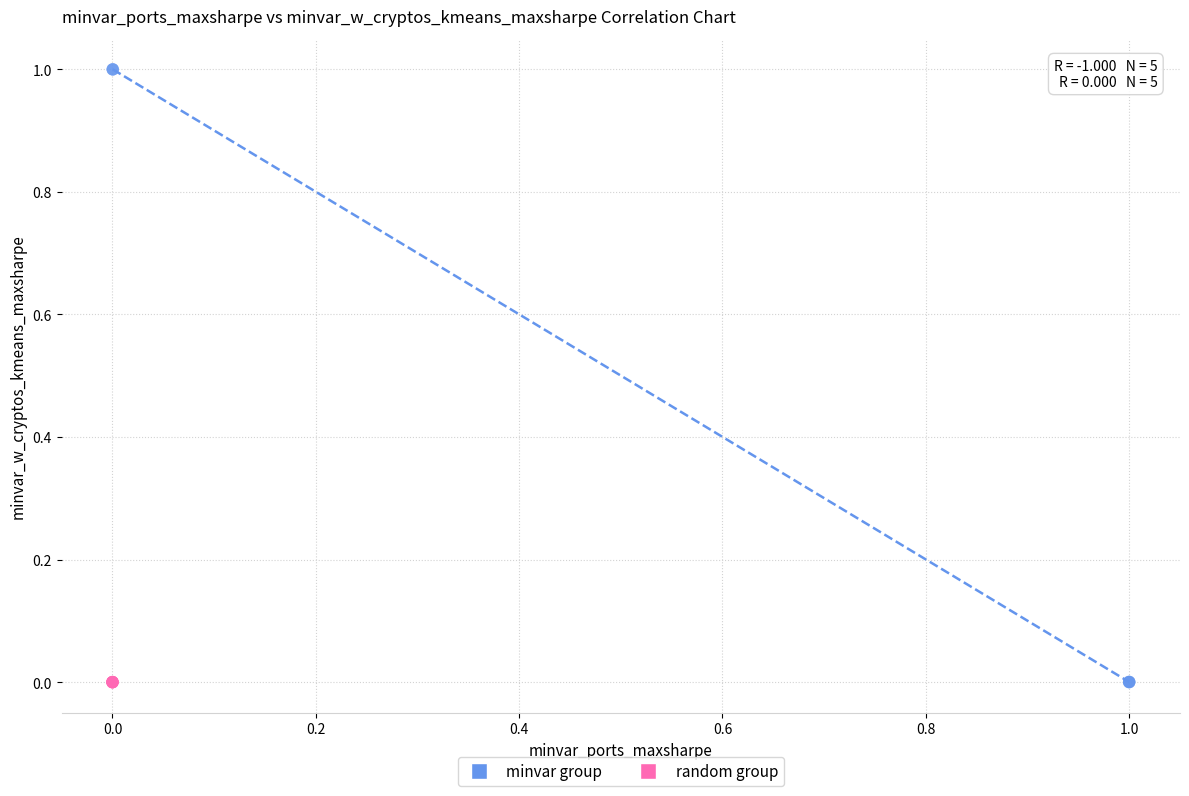

Which series contains the highest Y value?

minvar group